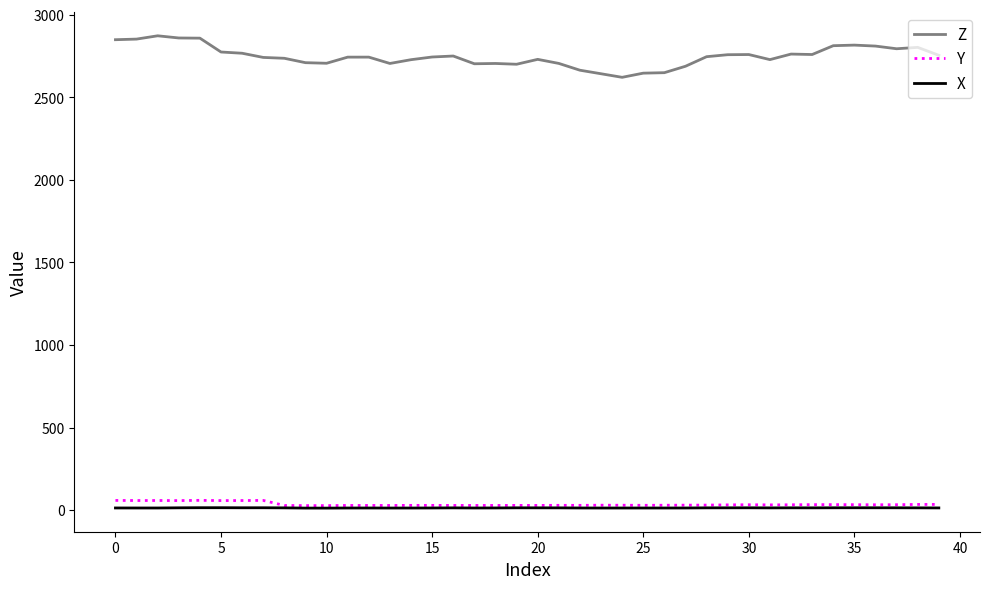

True or false: X and Z intersect in this chart.

False